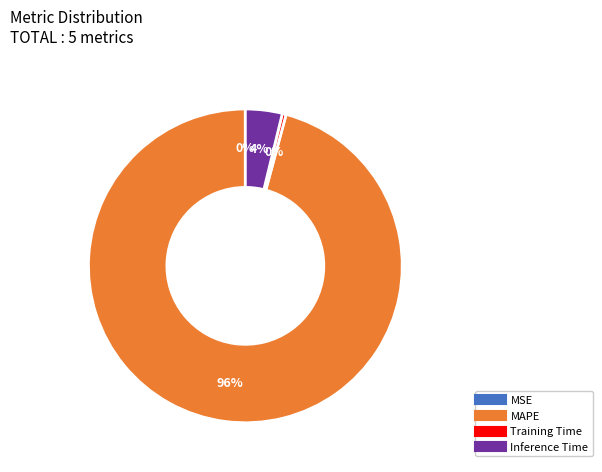

Does any single category account for the majority?

Yes